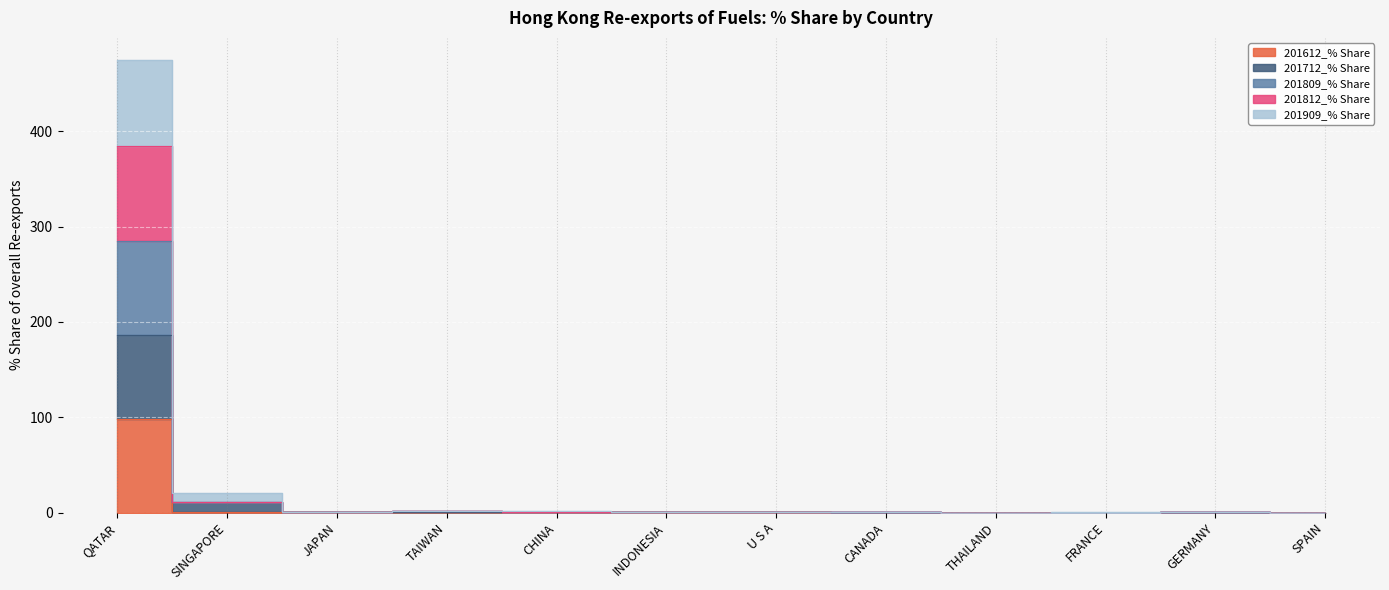

True or false: 201712_% Share and 201612_% Share intersect in this chart.

False